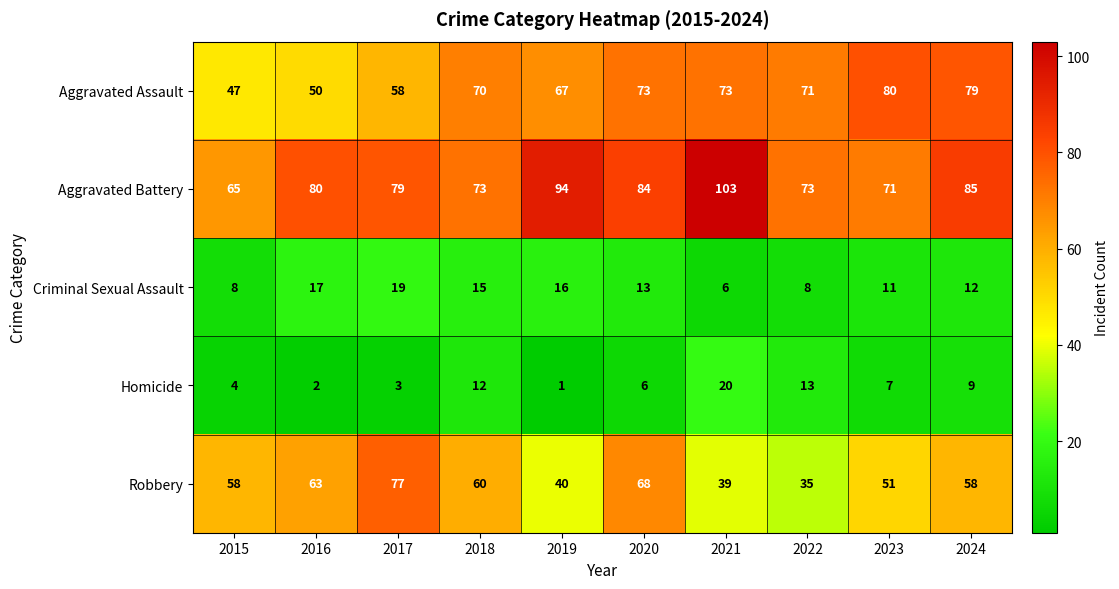

Rank the series at 2021 from highest to lowest value.

Aggravated Battery, Aggravated Assault, Robbery, Homicide, Criminal Sexual Assault